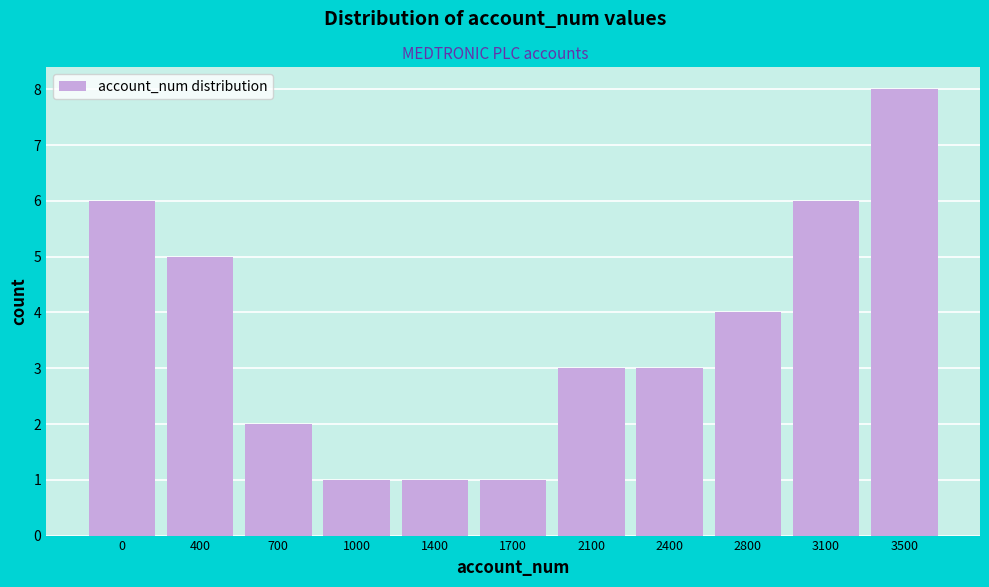

Reading right to left, list all the values displayed in this chart.

3500=8	3100=6	2800=4	2400=3	2100=3	1700=1	1400=1	1000=1	700=2	400=5	0=6